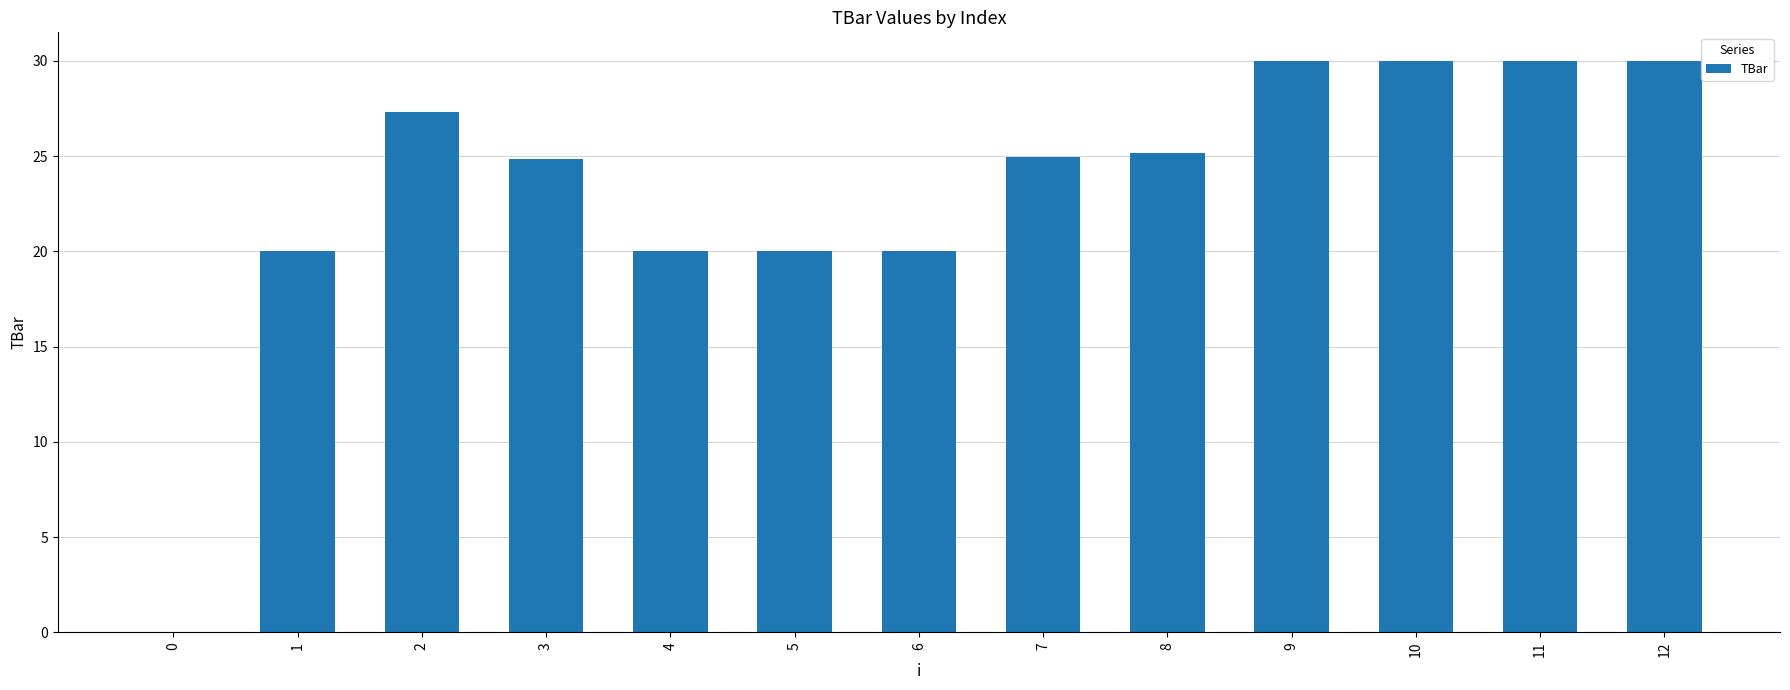

Reading left to right, extract all data points from this chart.

0=0.0	1=20.0	2=27.3	3=24.9	4=20.0	5=20.0	6=20.0	7=24.9	8=25.1	9=30.0	10=30.0	11=30.0	12=30.0